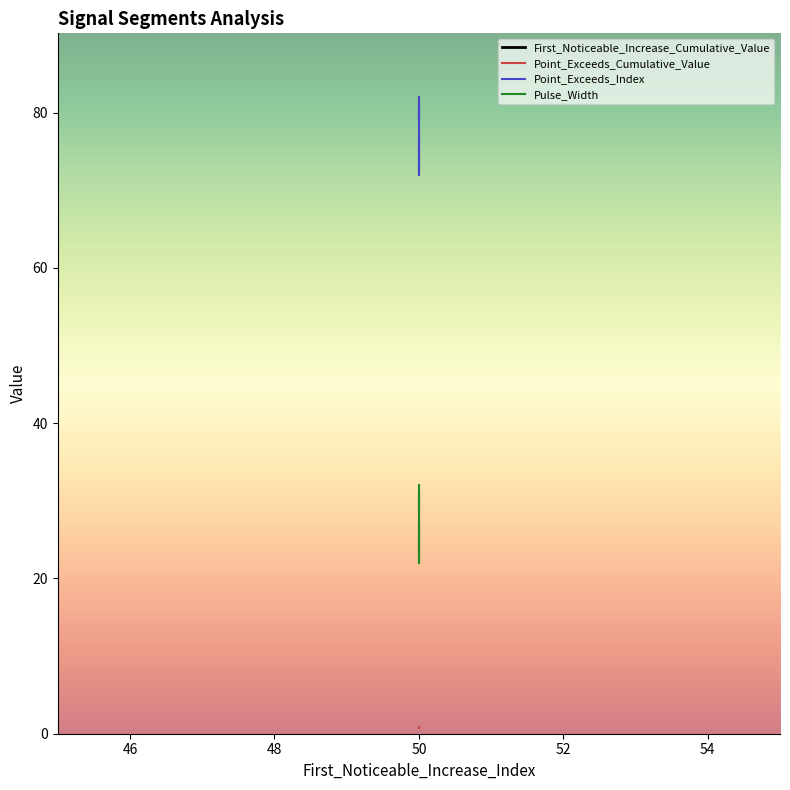

The First_Noticeable_Increase_Cumulative_Value series shows 0.1 at 50. True or false?

False